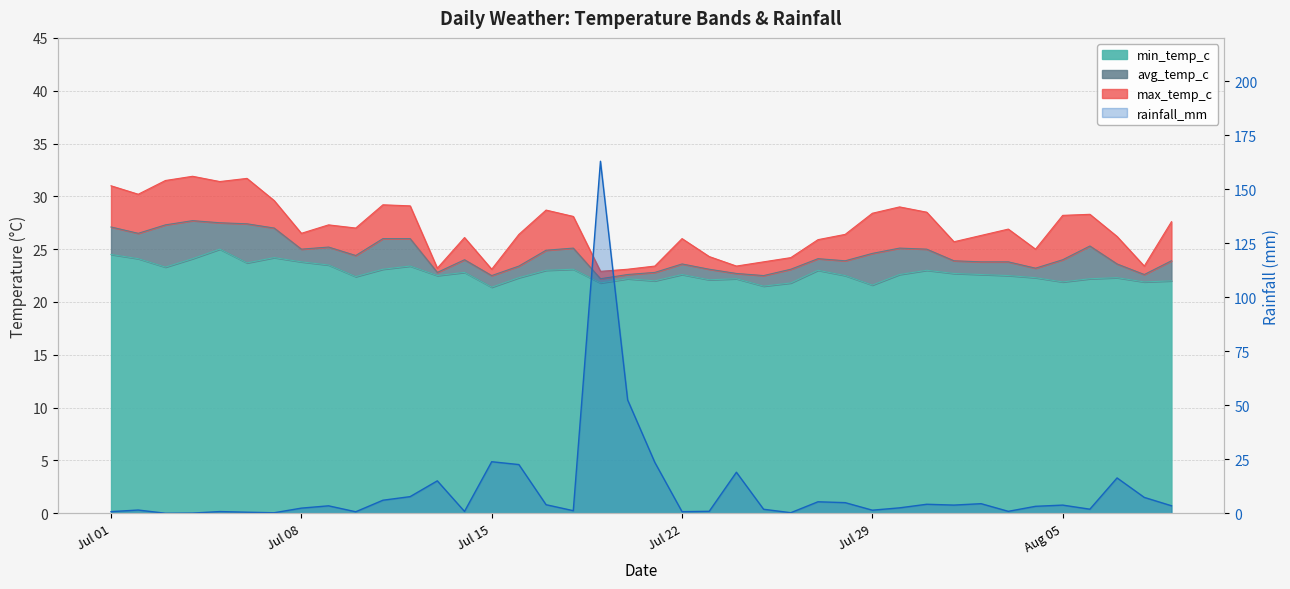

At which category is the sum across all series the highest?

2024-07-19